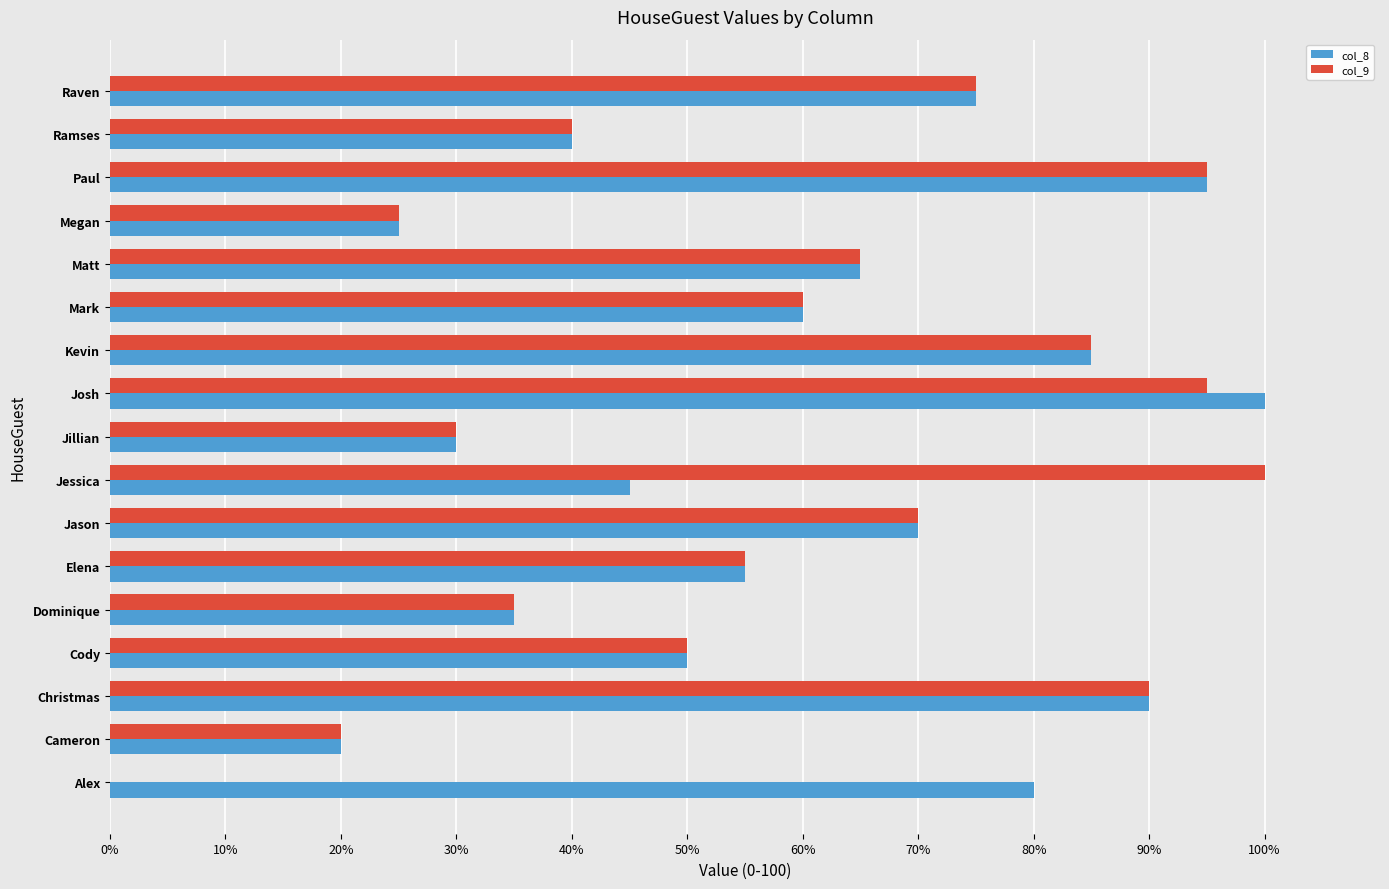

How many data points does each series have?

17